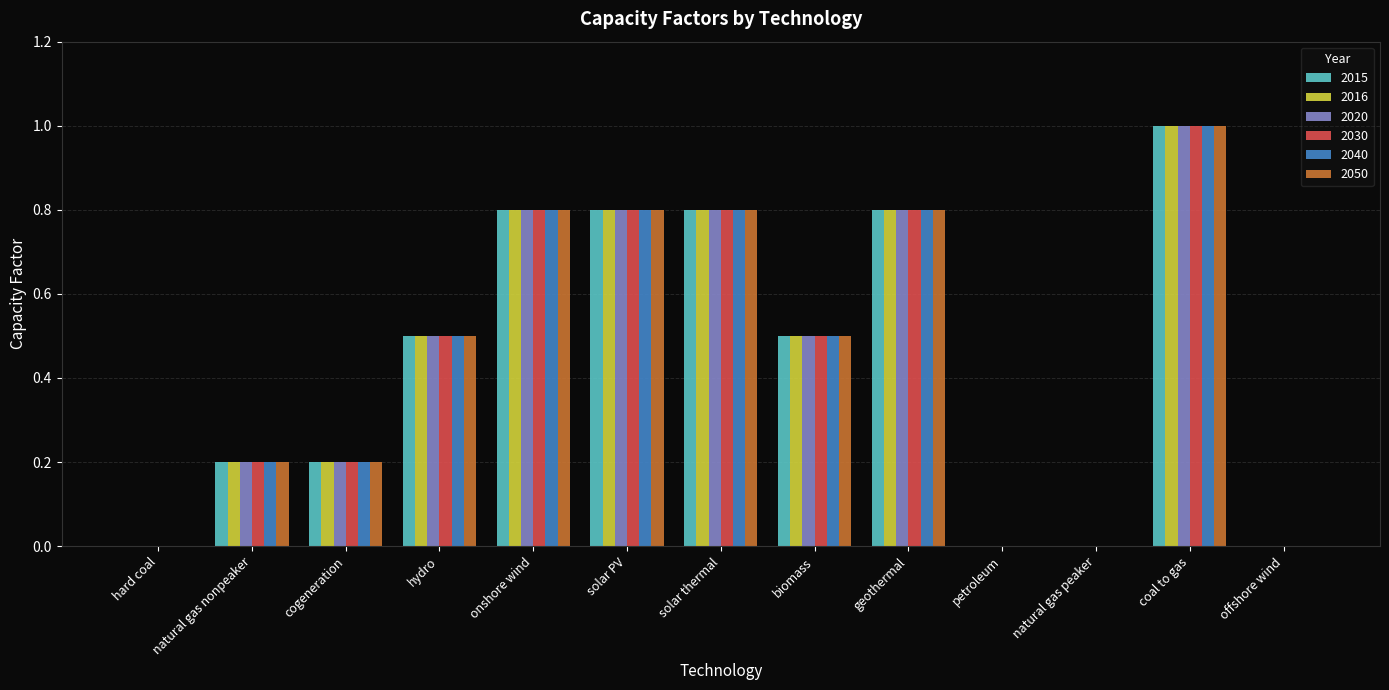

What is the sum of all 2030 values?

5.6